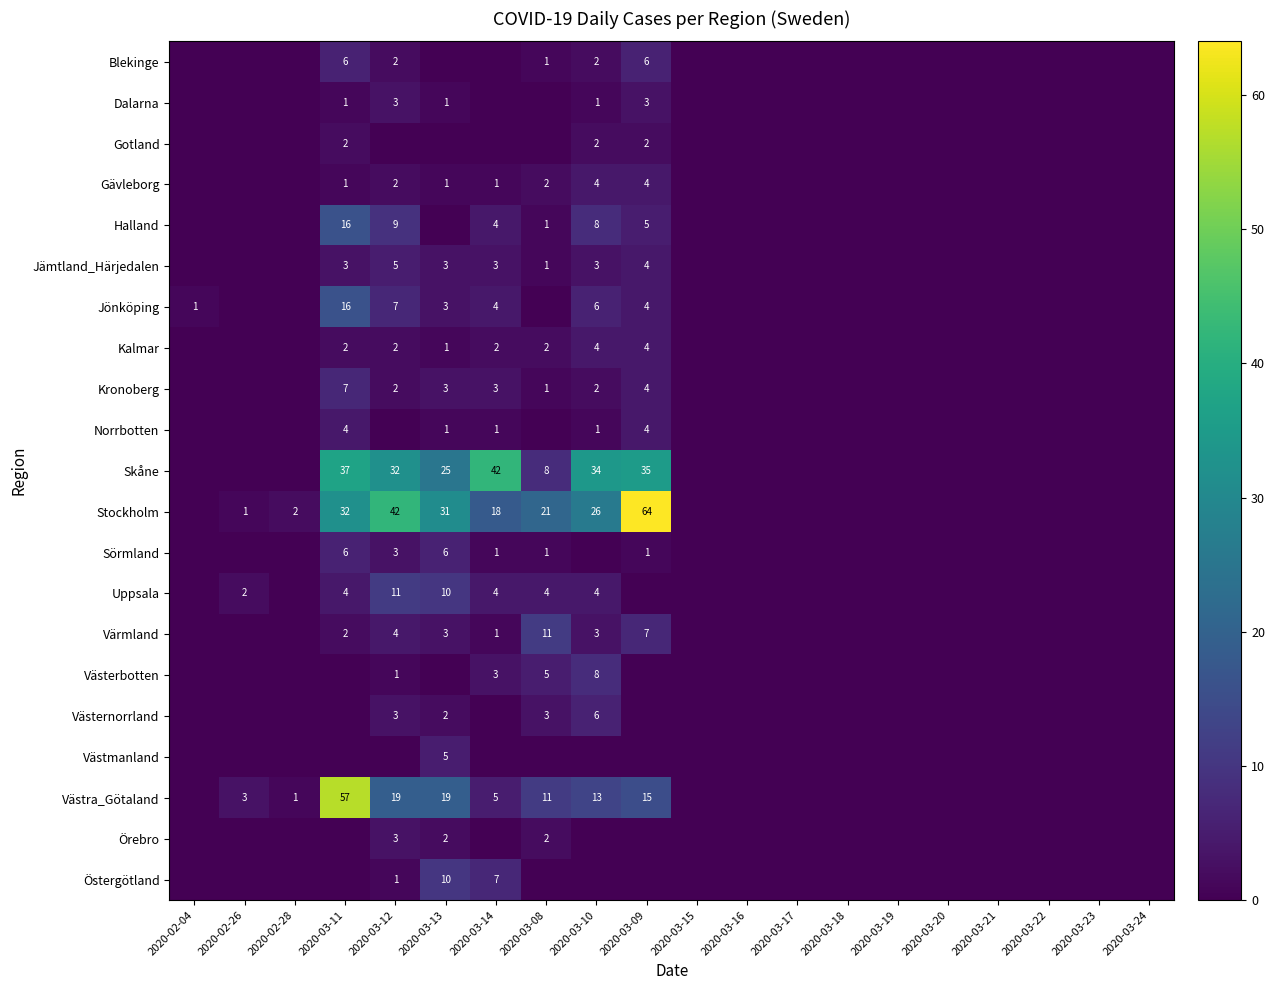

True or false: Skåne has a value of 35 at 2020-03-09.

True